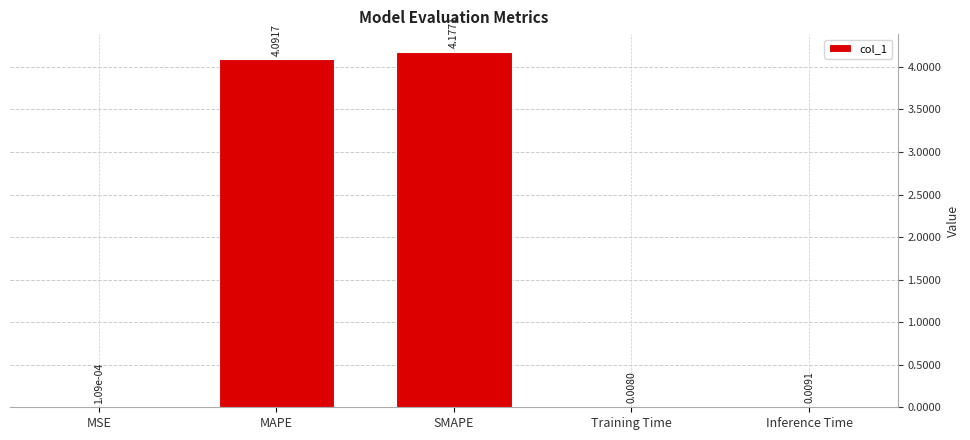

What is the average value?

1.7